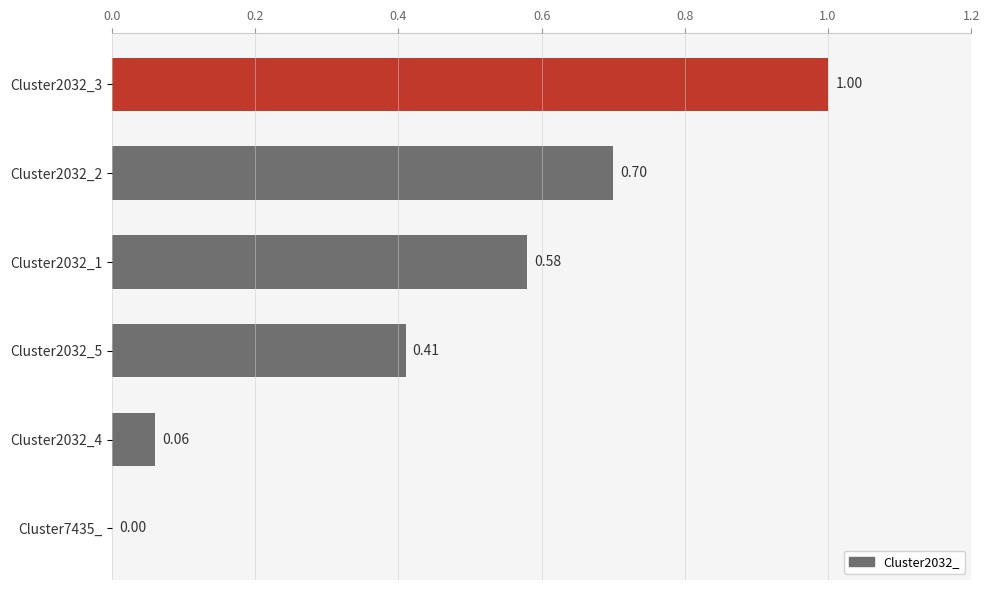

Are the bars horizontal?

Yes